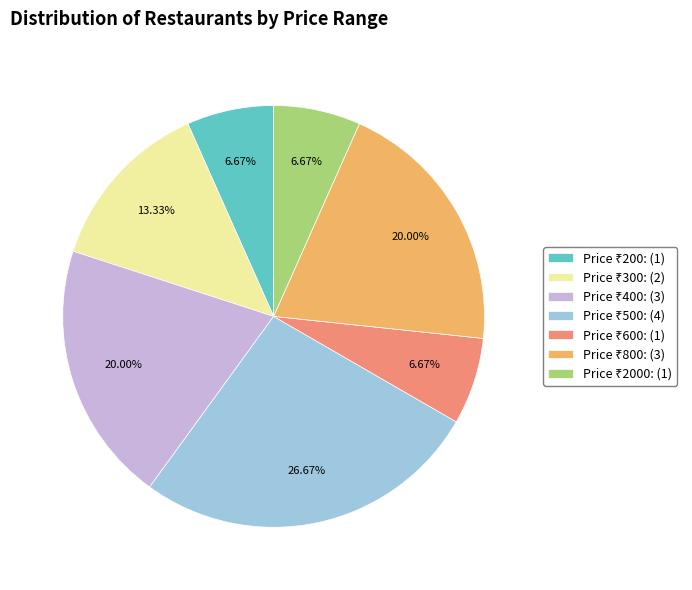

Does any single category account for the majority?

No